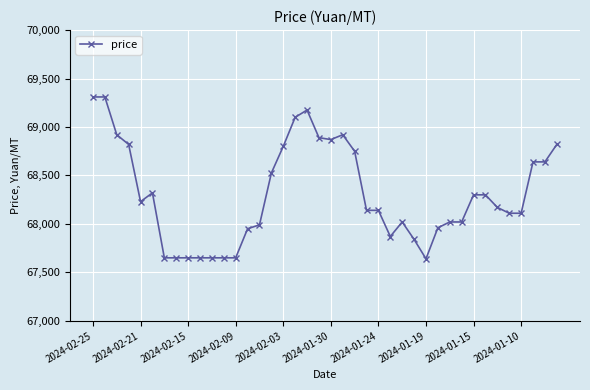

What is the value of the 29th point from the left?

67640